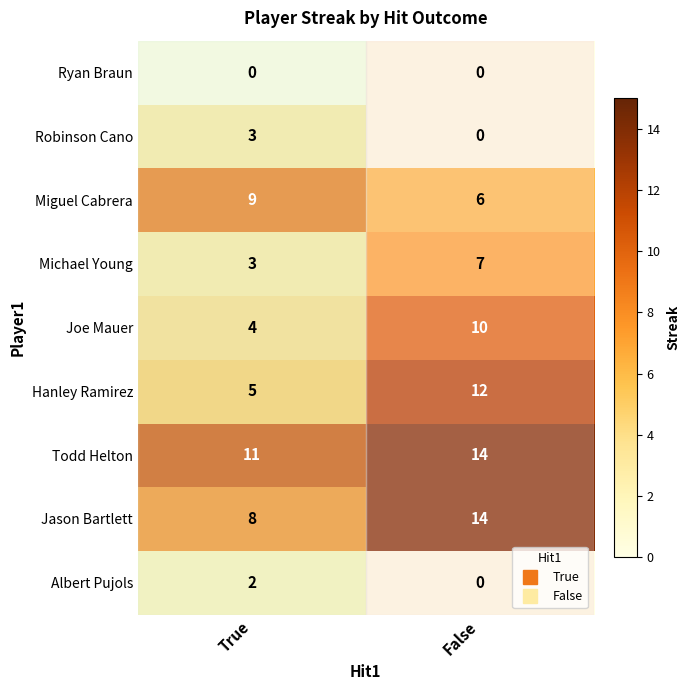

What is the average value of the Joe Mauer series?

7